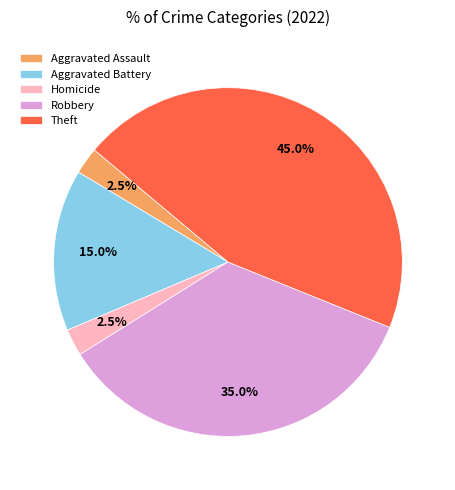

How many segments does this pie chart have?

5